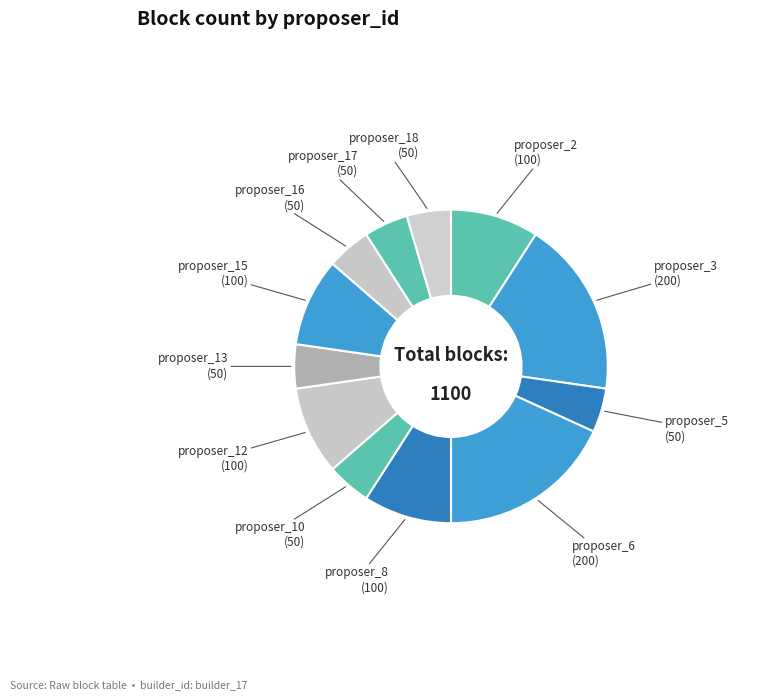

Does proposer_17 represent more than half of the total?

No